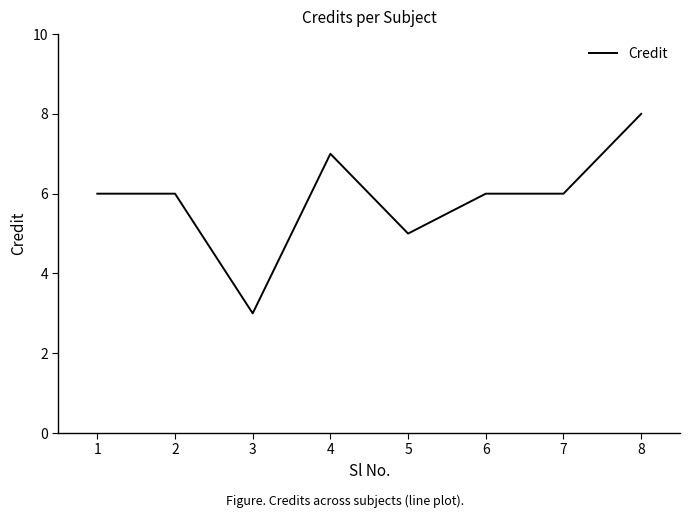

Reading right to left, what are all the values shown in this chart?

8	6	6	5	7	3	6	6